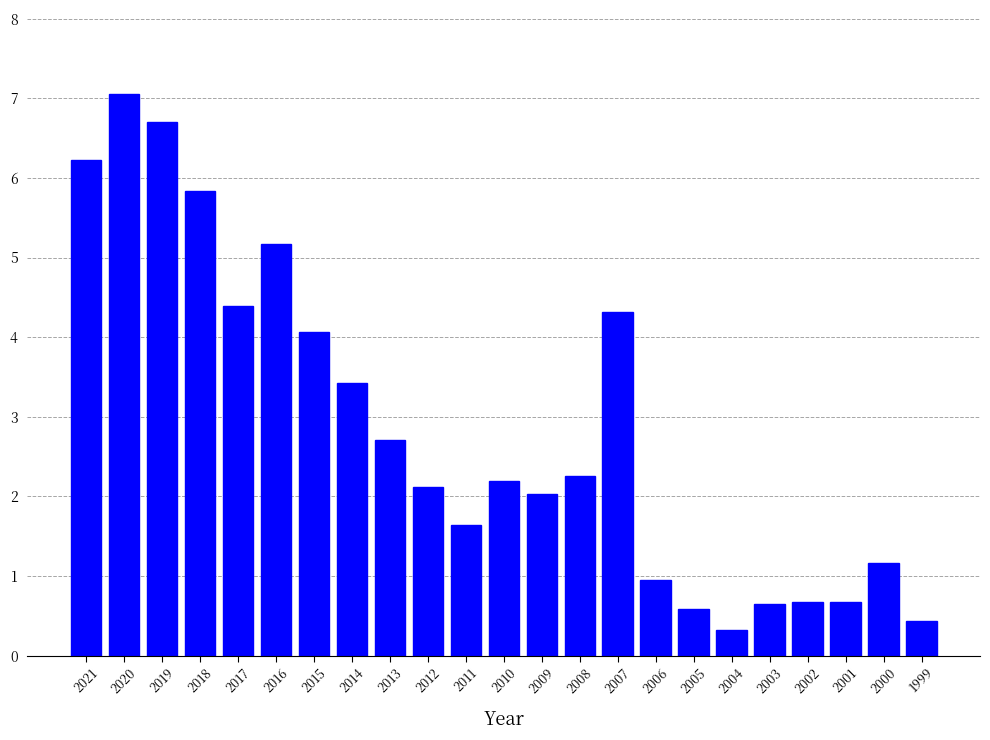

What is the difference between the values at 2008 and 2018?

3.6